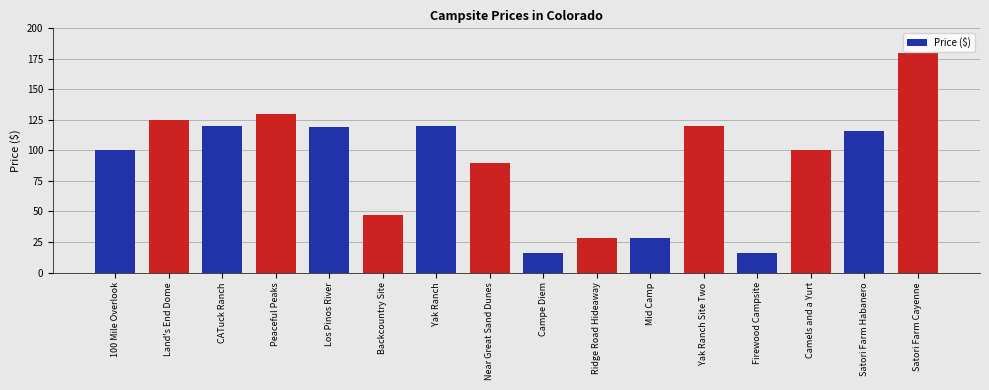

What value does the data have at CATuck Ranch?

120